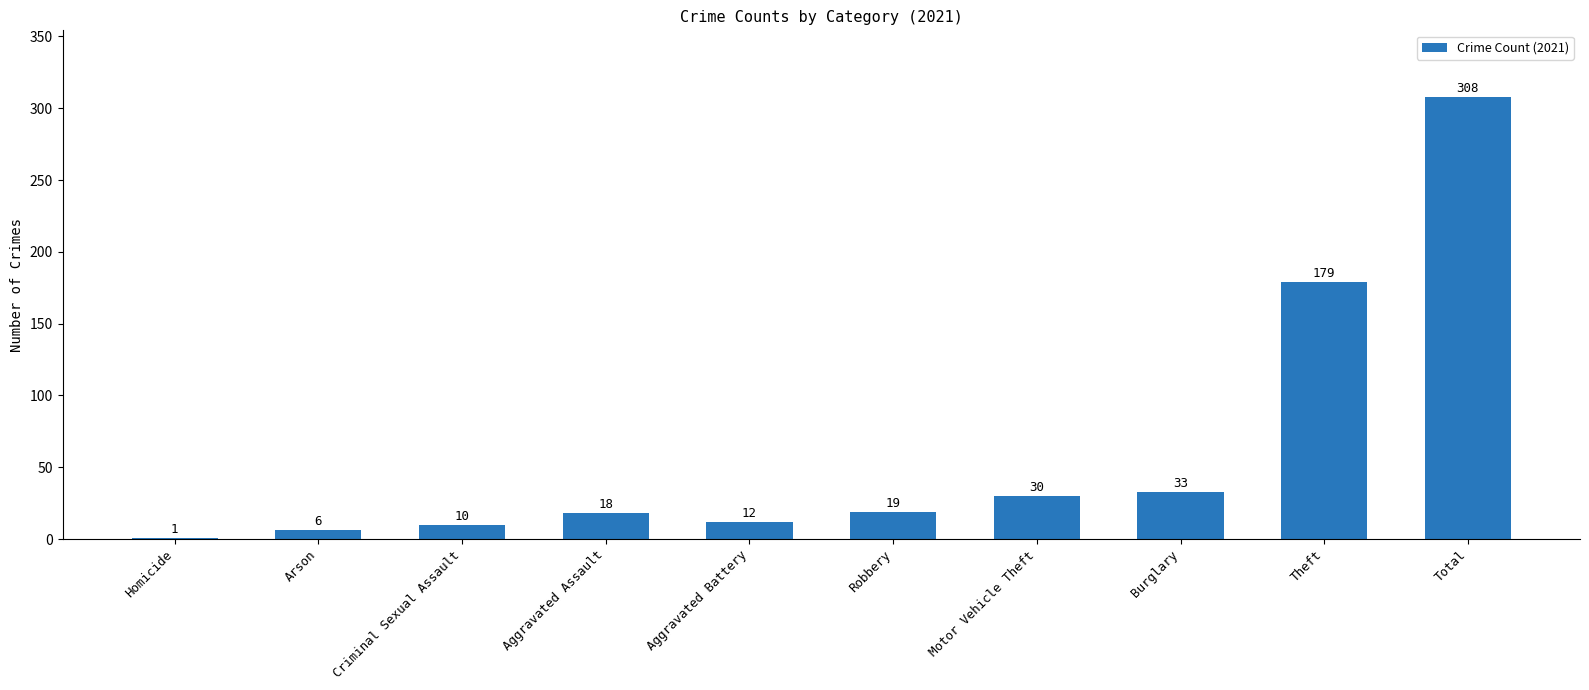

The chart shows a value of 15 at Motor Vehicle Theft. True or false?

False